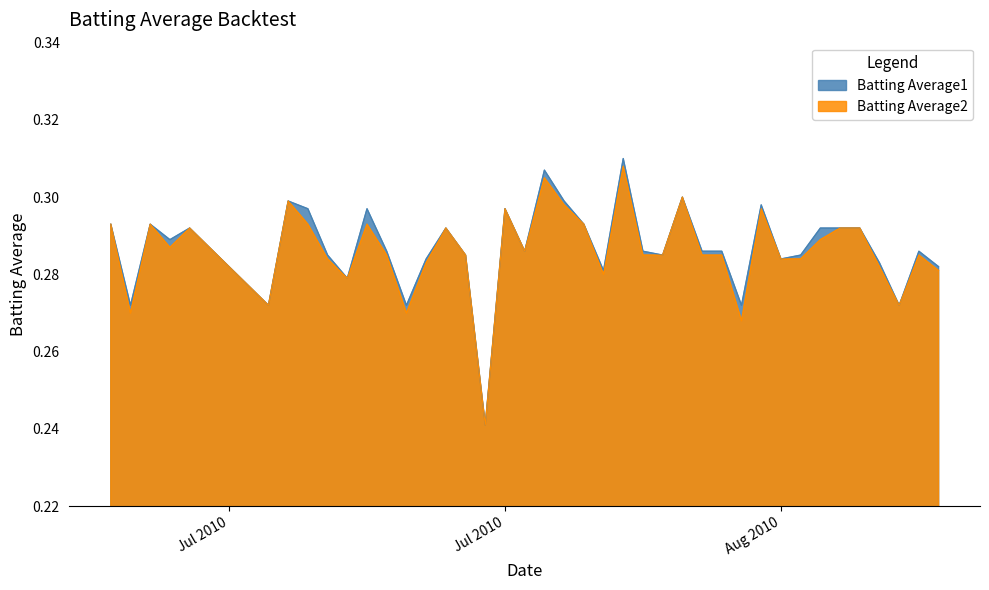

Which series has the widest spread of values?

Batting Average1